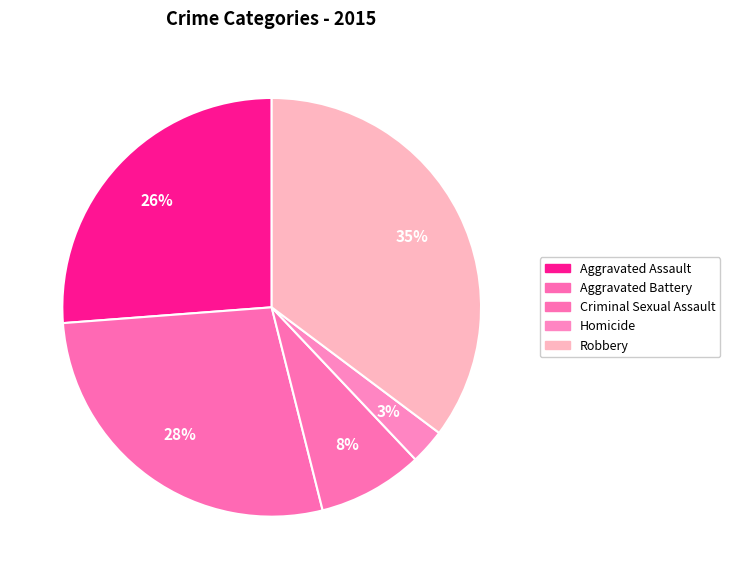

Is there a majority slice in this chart?

No